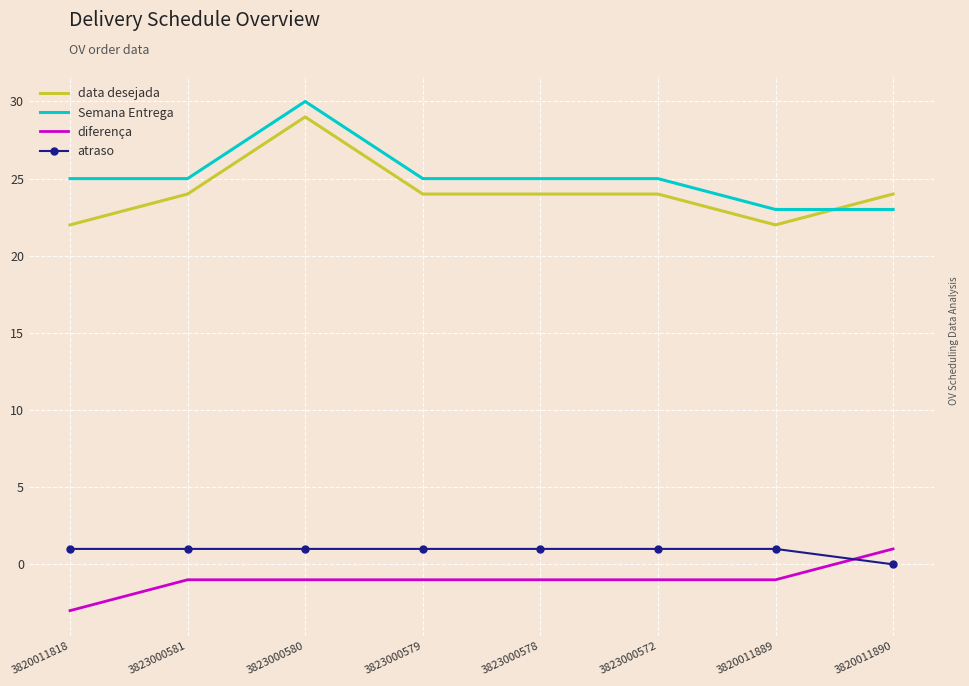

What are all the series names shown in the legend?

data desejada, Semana Entrega, diferença, atraso